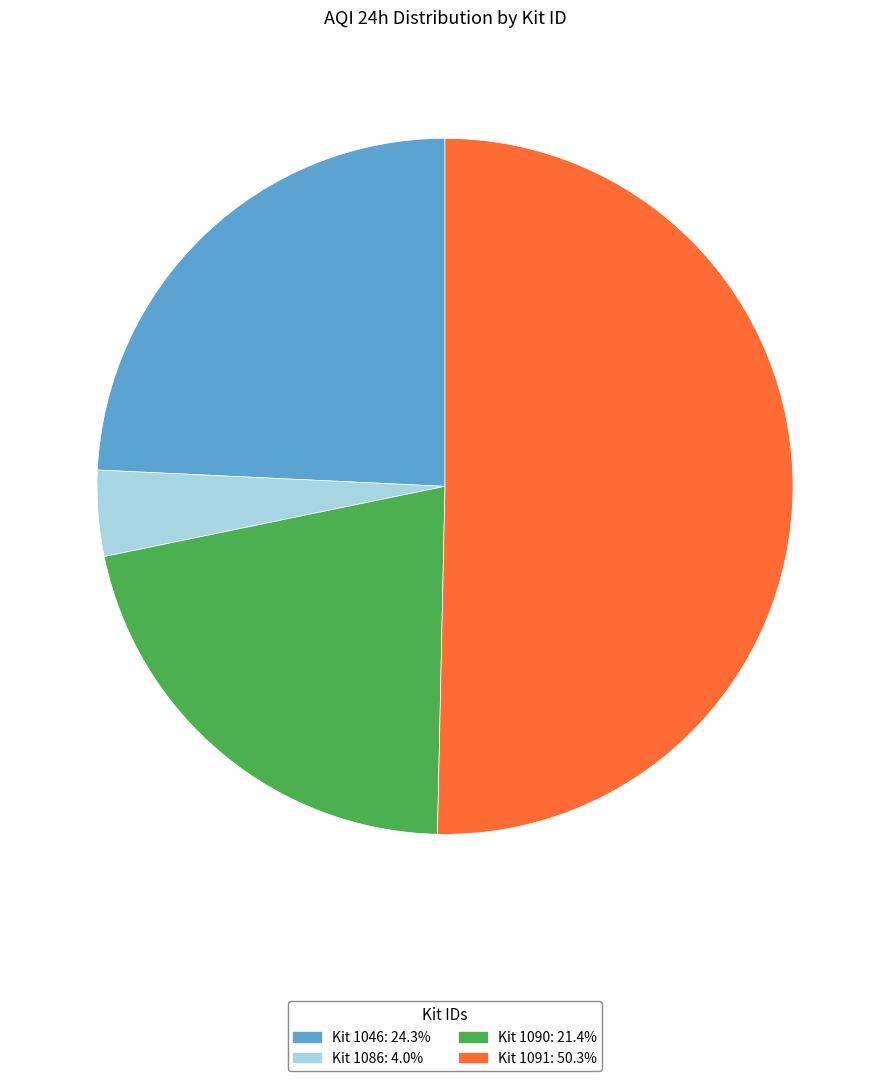

Is there a majority slice in this chart?

Yes